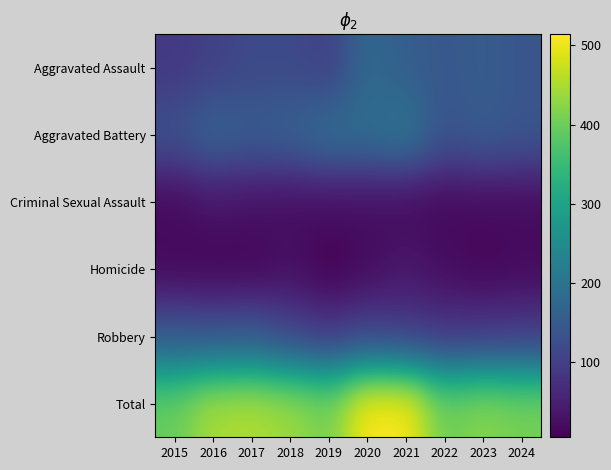

What is the maximum value shown in the chart?

514